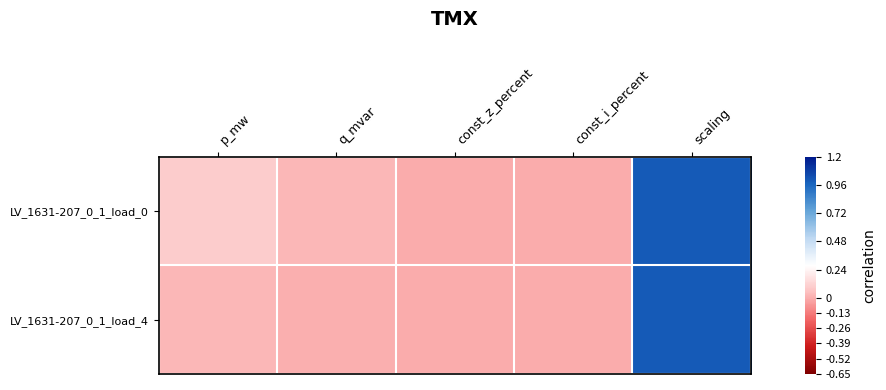

Which has a higher value, const_z_percent or const_i_percent?

const_z_percent